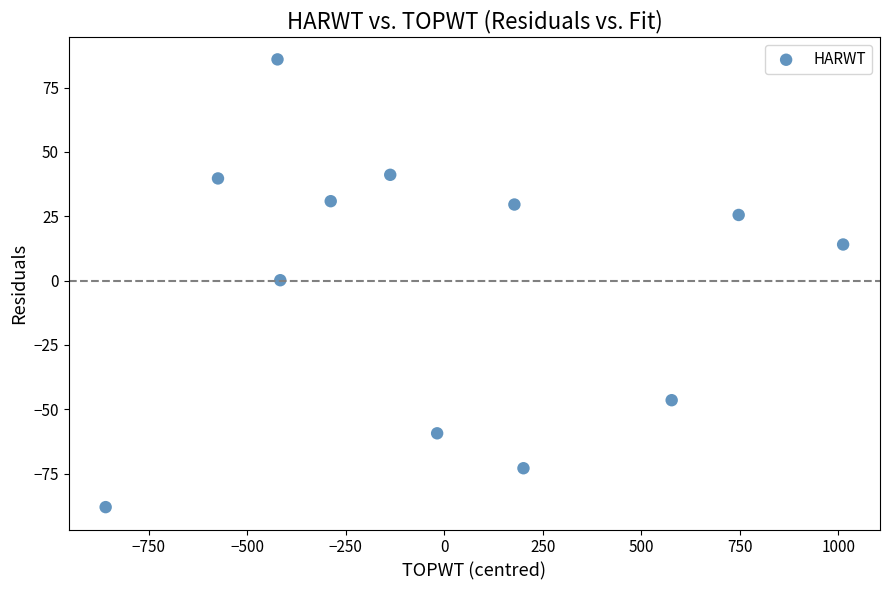

What is the range of Y values (max minus min)?

173.9